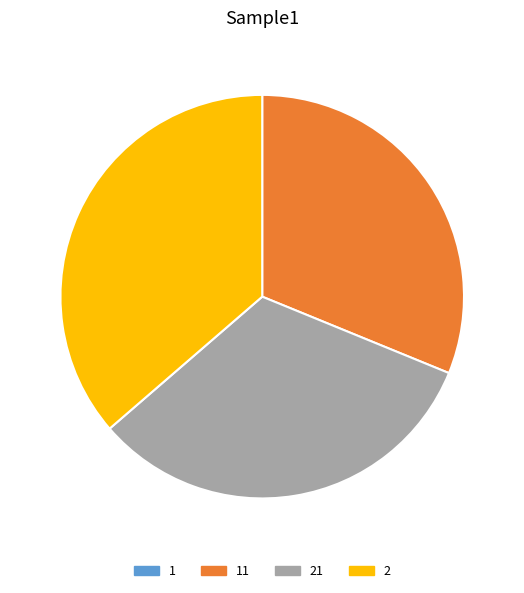

Is there any slice that represents more than half of the pie?

No